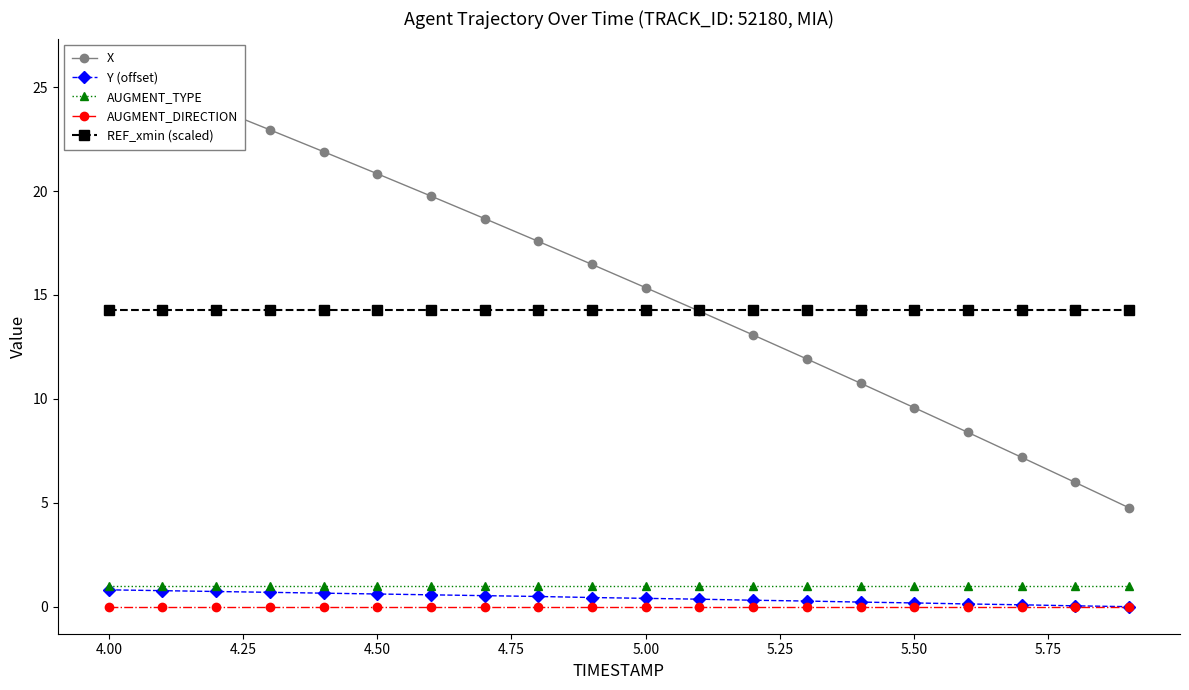

True or false: AUGMENT_DIRECTION has more than 0 interior local peaks.

False